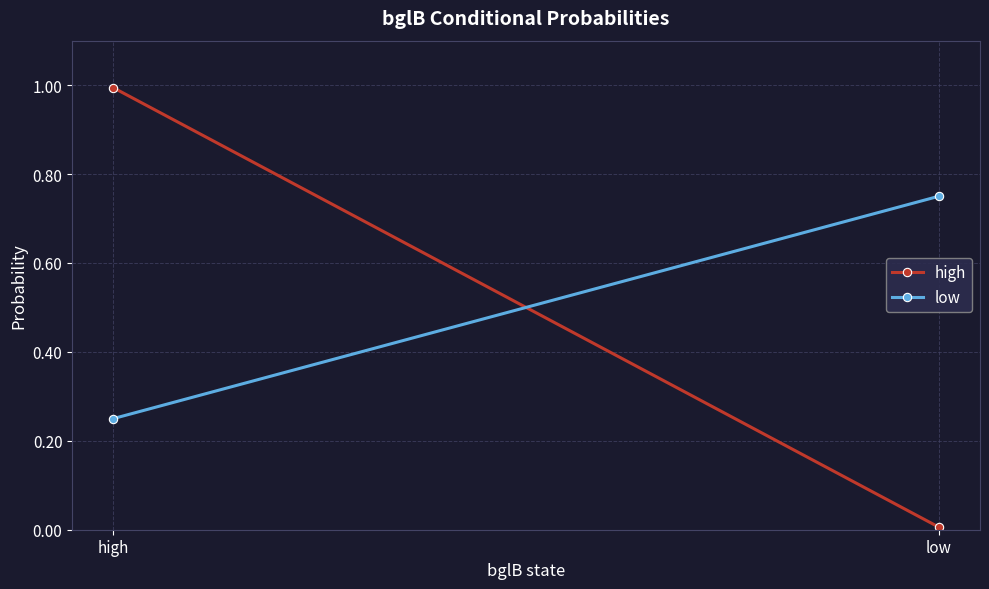

Which has a higher value, high or low?

high